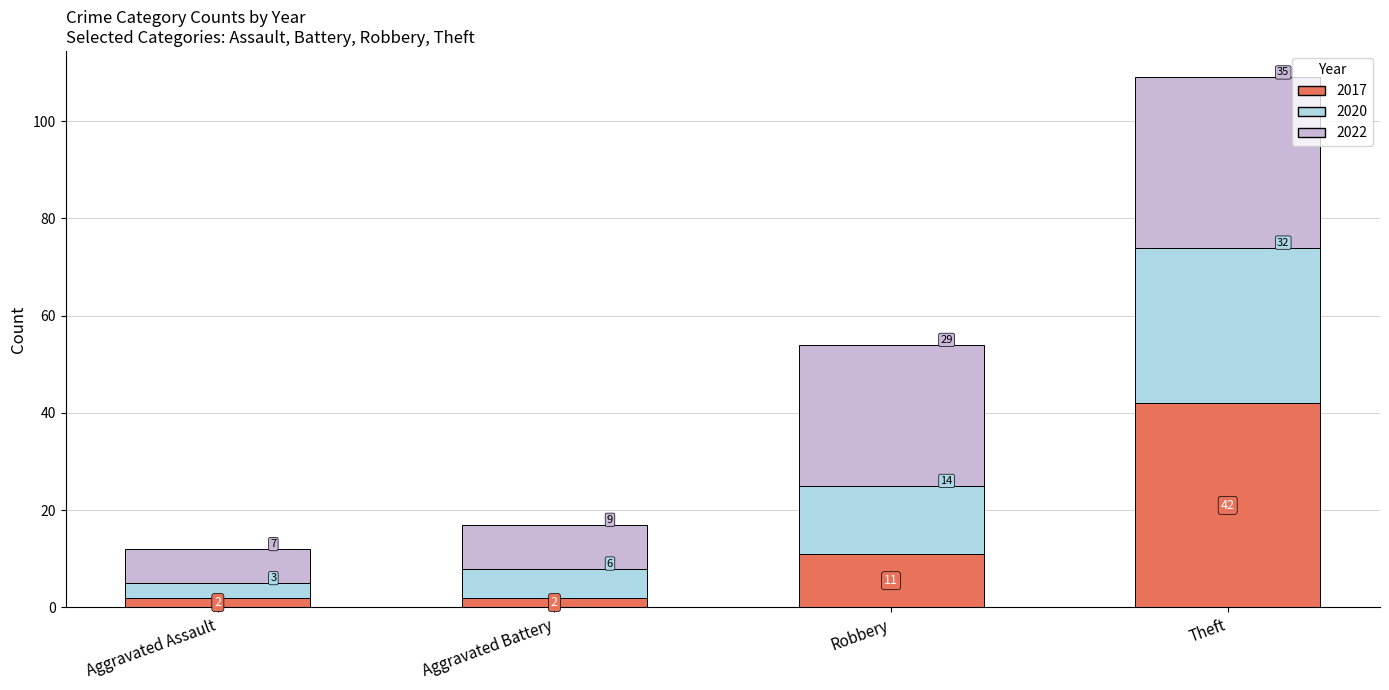

What is the approximate value of 2017 at Theft?

42